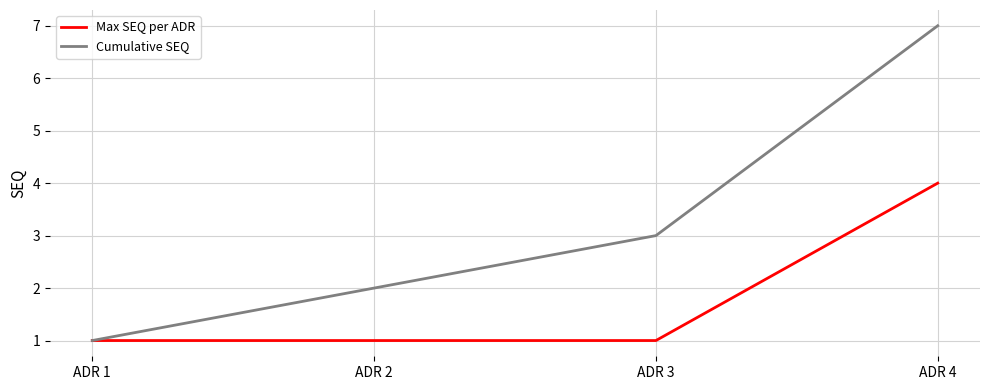

Reading right to left, what are all the values shown in this chart?

Max SEQ per ADR: 4	1	1	1
Cumulative SEQ: 7	3	2	1